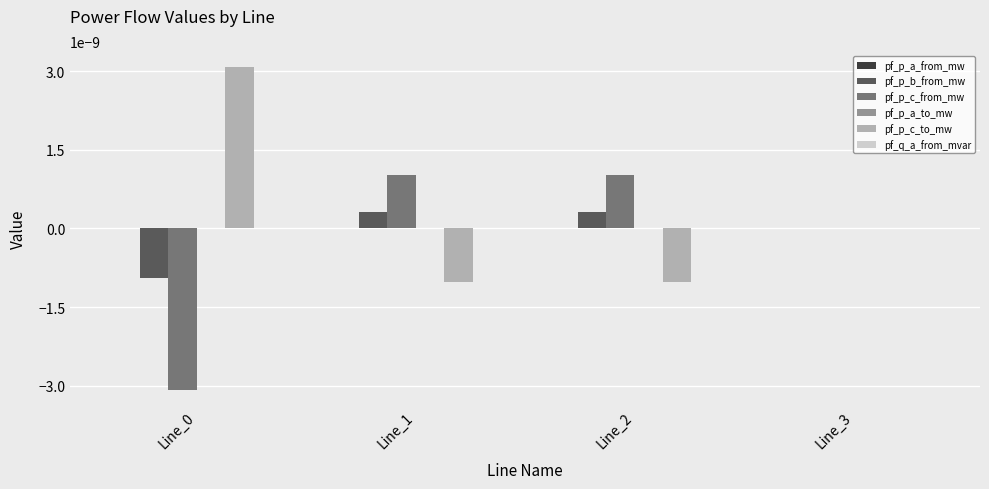

How many categories are shown in the chart?

4